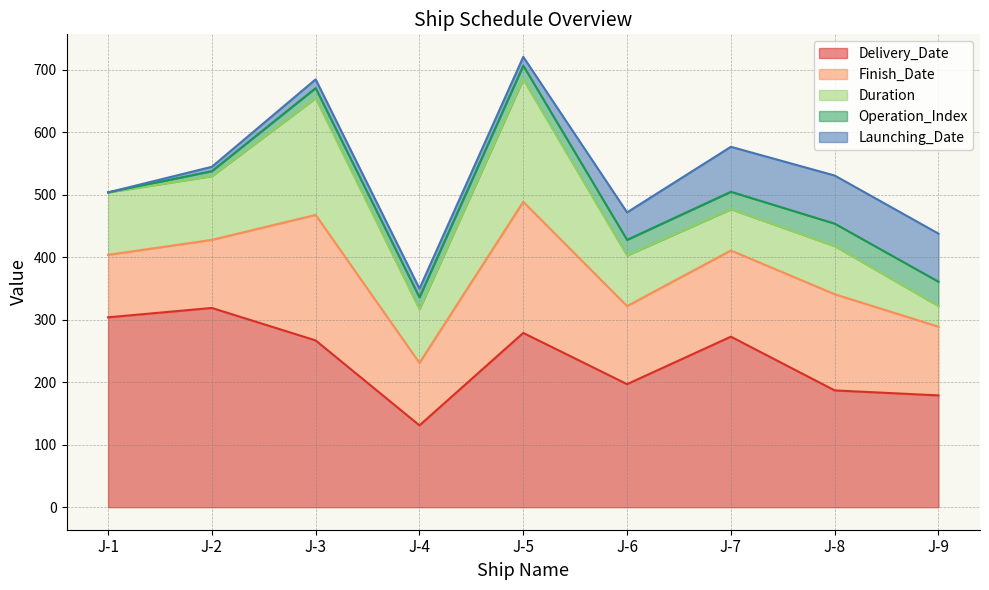

At J-7, list the series in order from smallest to largest.

Operation_Index, Duration, Launching_Date, Finish_Date, Delivery_Date